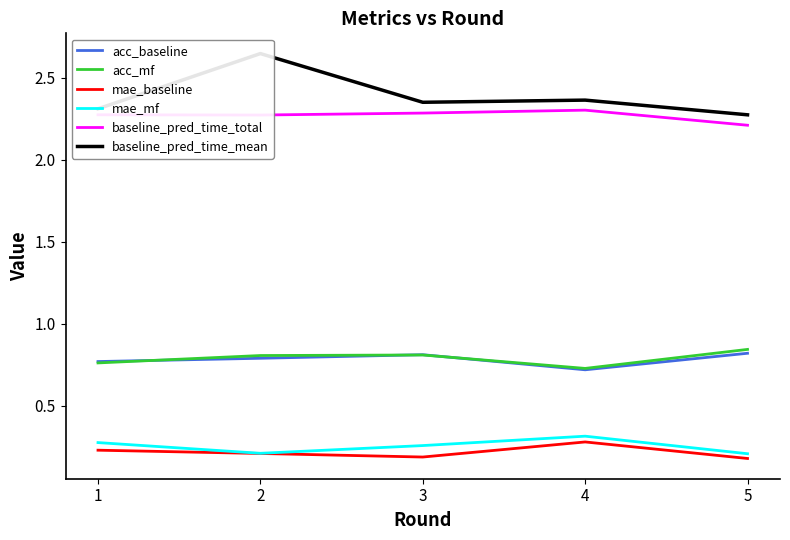

Reading left to right, extract all data points from this chart.

acc_baseline: 0.8	0.8	0.8	0.7	0.8
acc_mf: 0.8	0.8	0.8	0.7	0.8
mae_baseline: 0.2	0.2	0.2	0.3	0.2
mae_mf: 0.3	0.2	0.3	0.3	0.2
baseline_pred_time_total: 2.3	2.3	2.3	2.3	2.2
baseline_pred_time_mean: 2.3	2.6	2.3	2.4	2.3